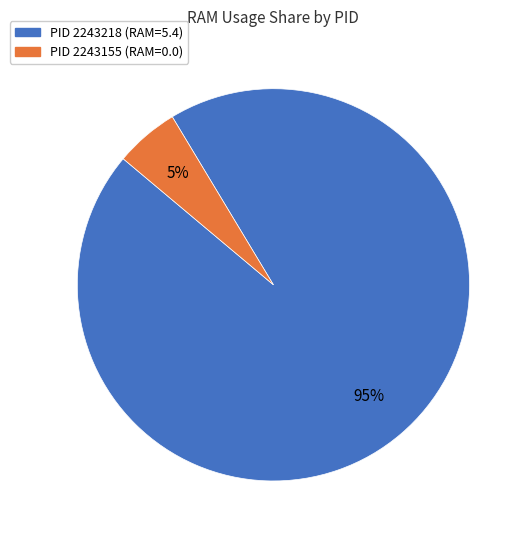

Does any single category account for the majority?

Yes